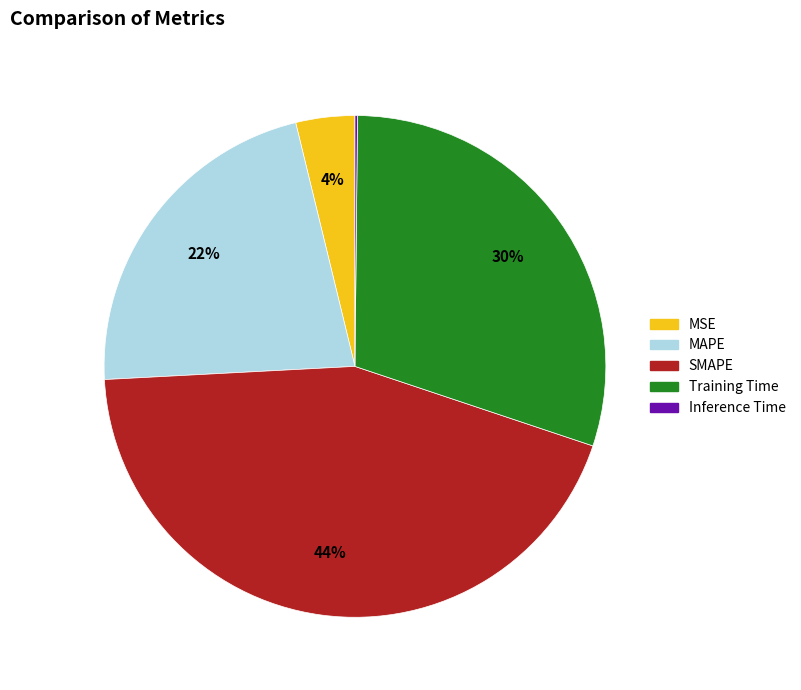

To the nearest percent, what is the average slice percentage?

20%